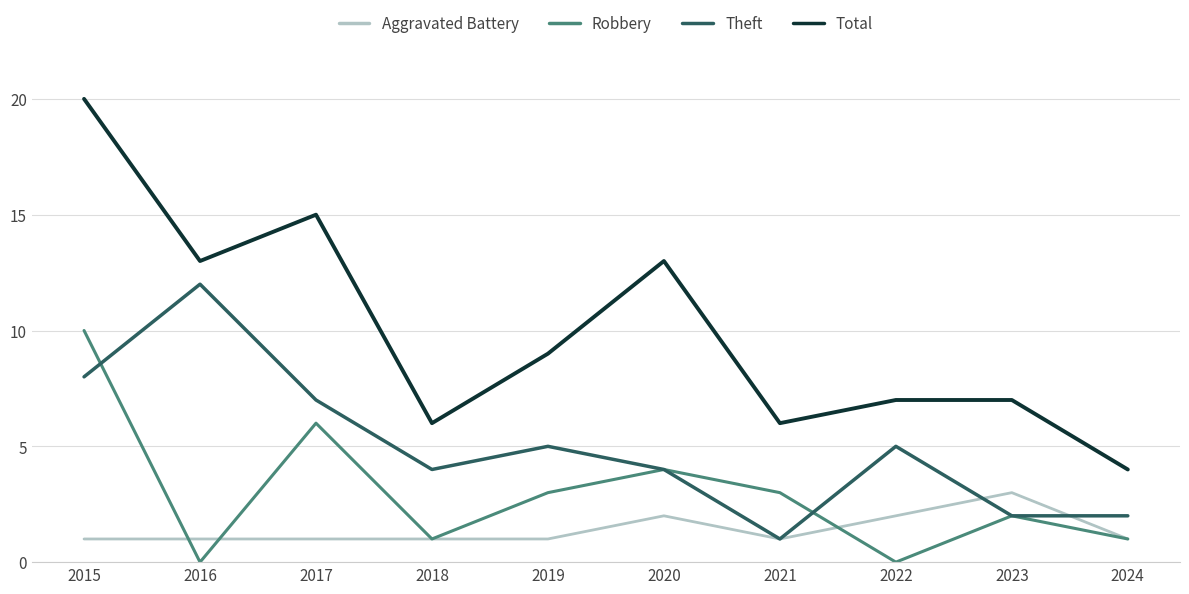

What is the greatest value displayed?

20